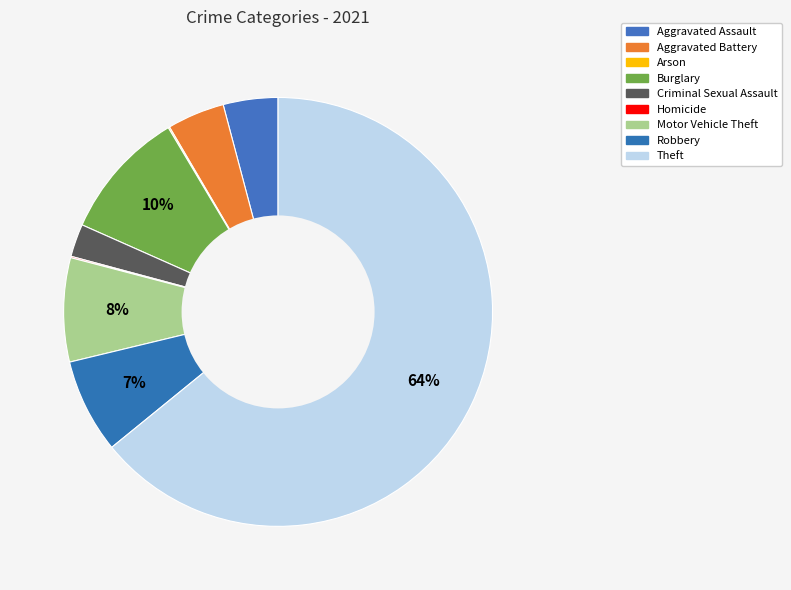

Which category has the smallest portion of the pie?

Arson